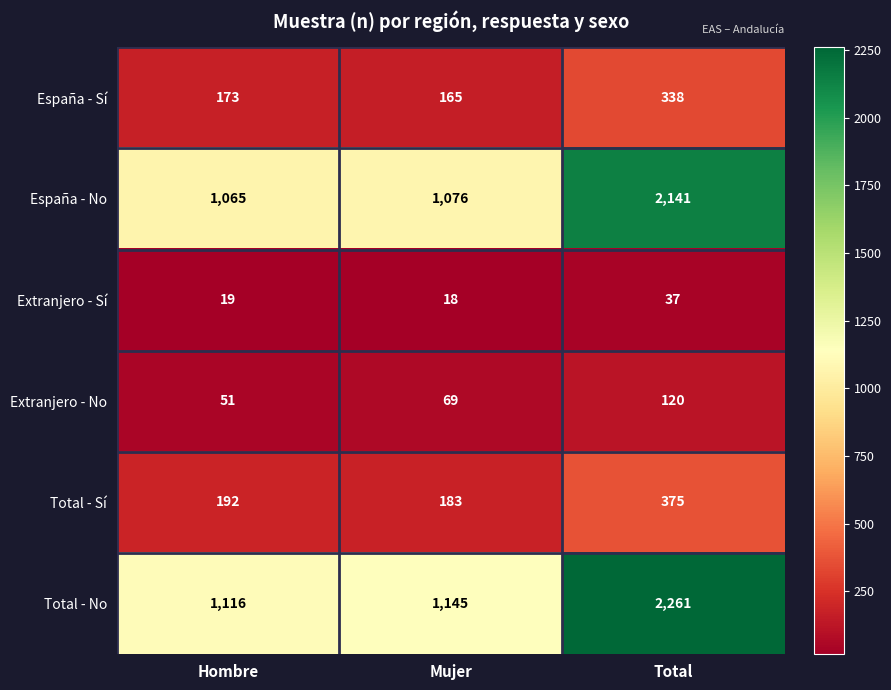

Which series changed the most between Hombre and Mujer?

Total - No